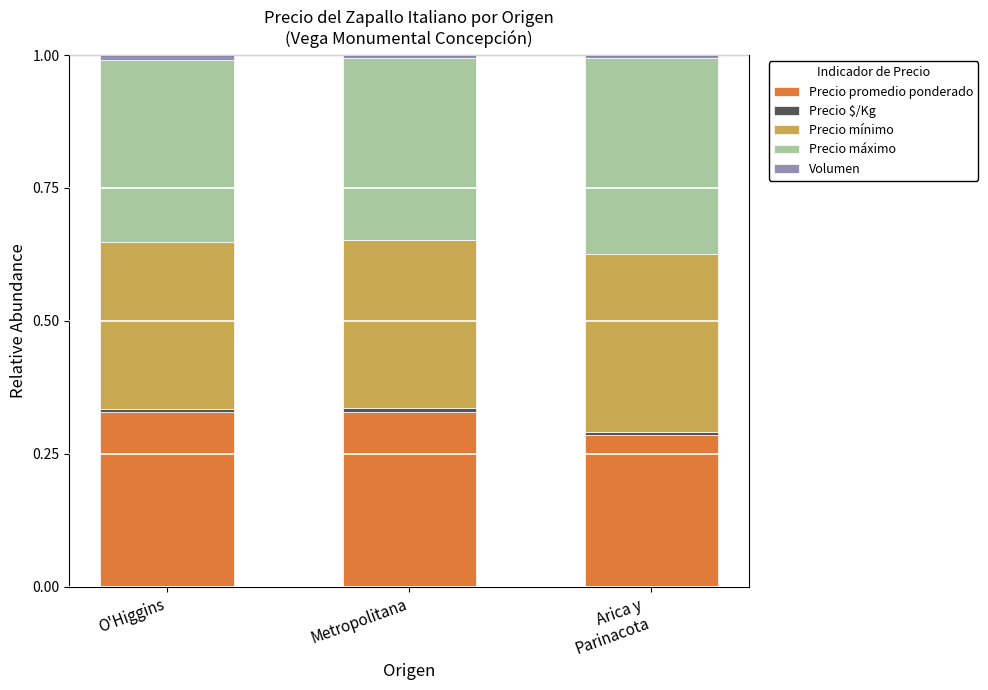

What is the sum of all Precio promedio ponderado values?

0.9